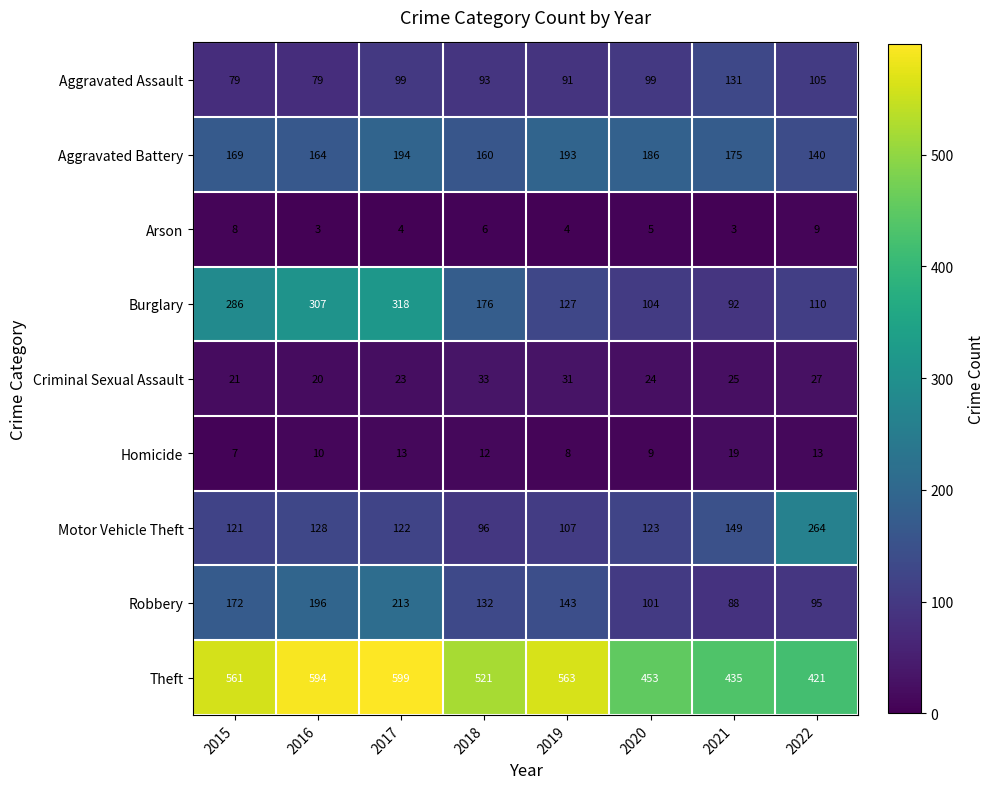

What is the difference between the Aggravated Battery values at 2016 and 2022?

24